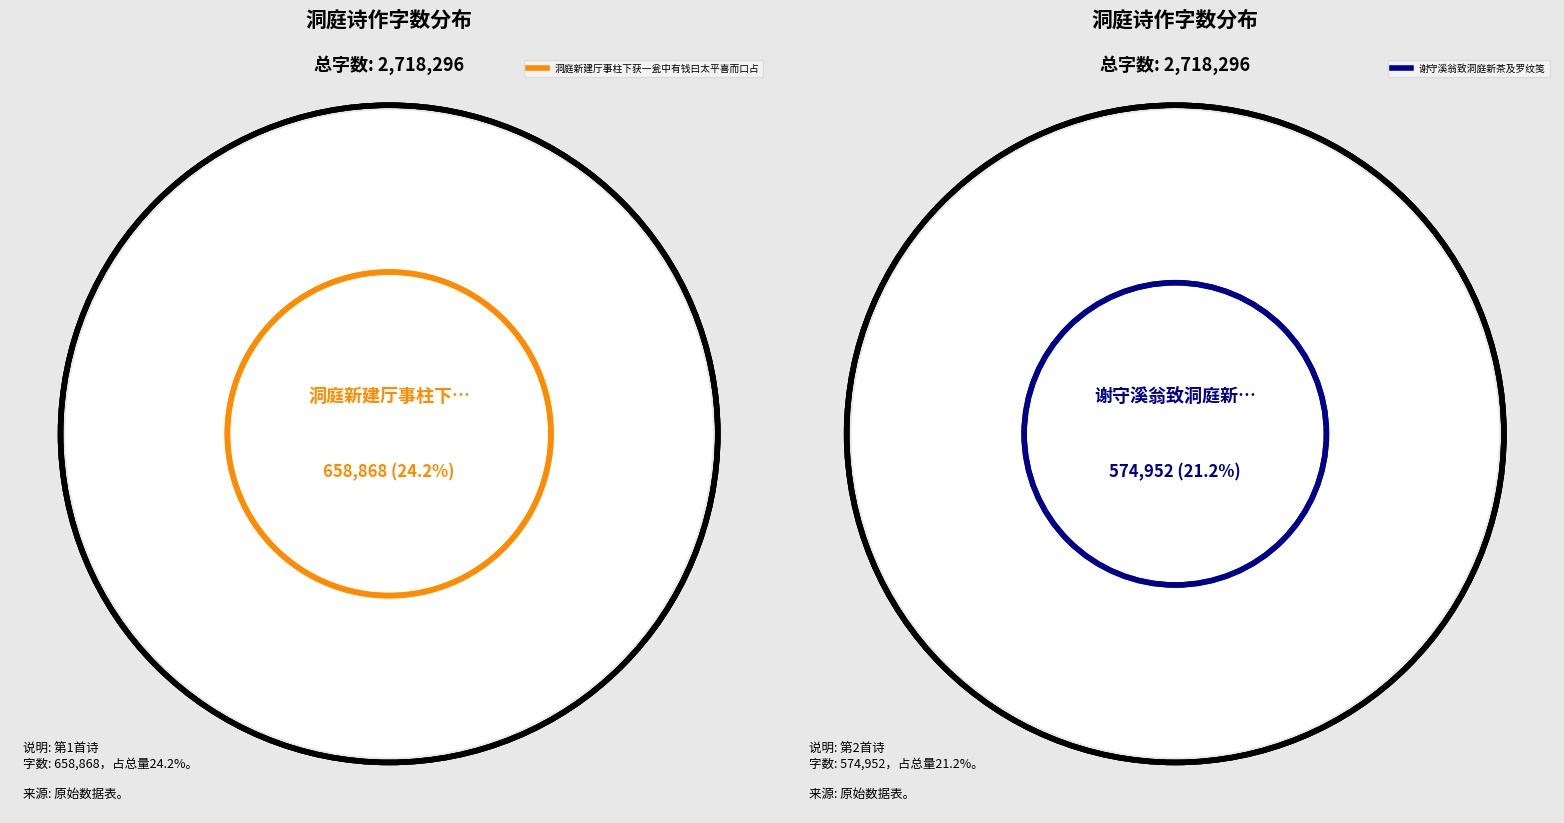

Is there a majority slice in this chart?

No